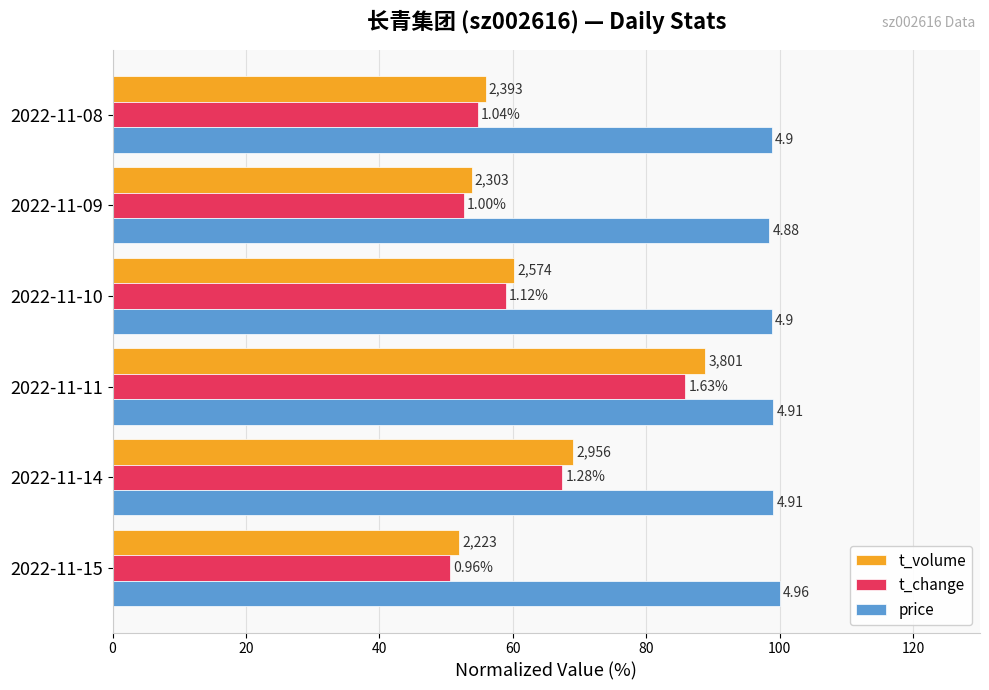

What are all the series names shown in the legend?

t_volume, t_change, price